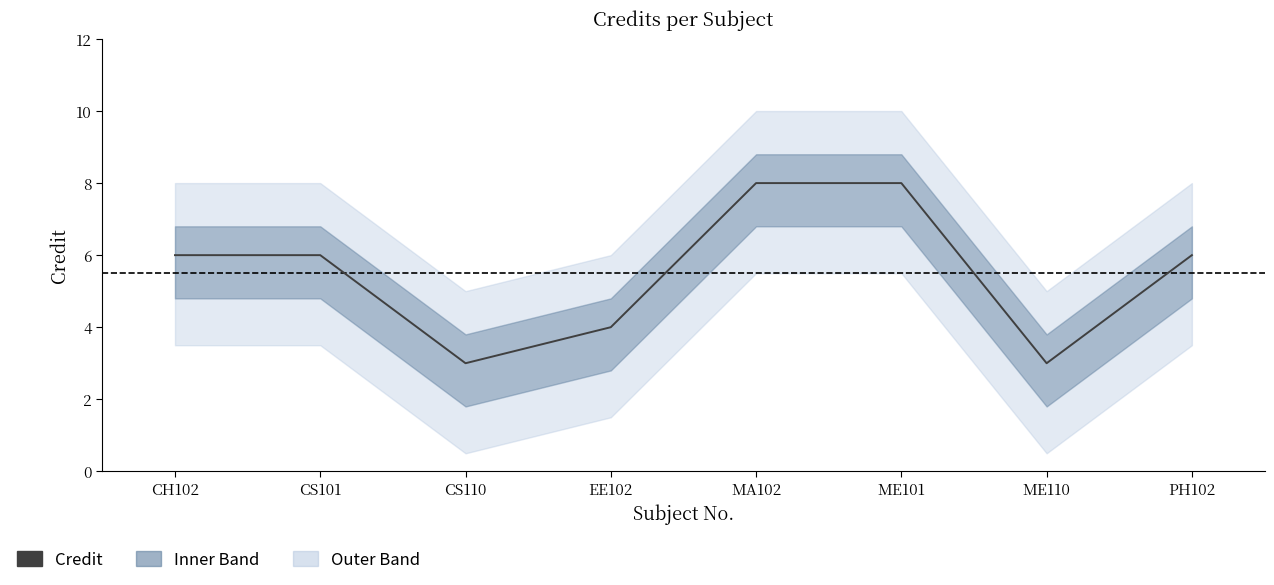

How many lines are shown in the chart?

1